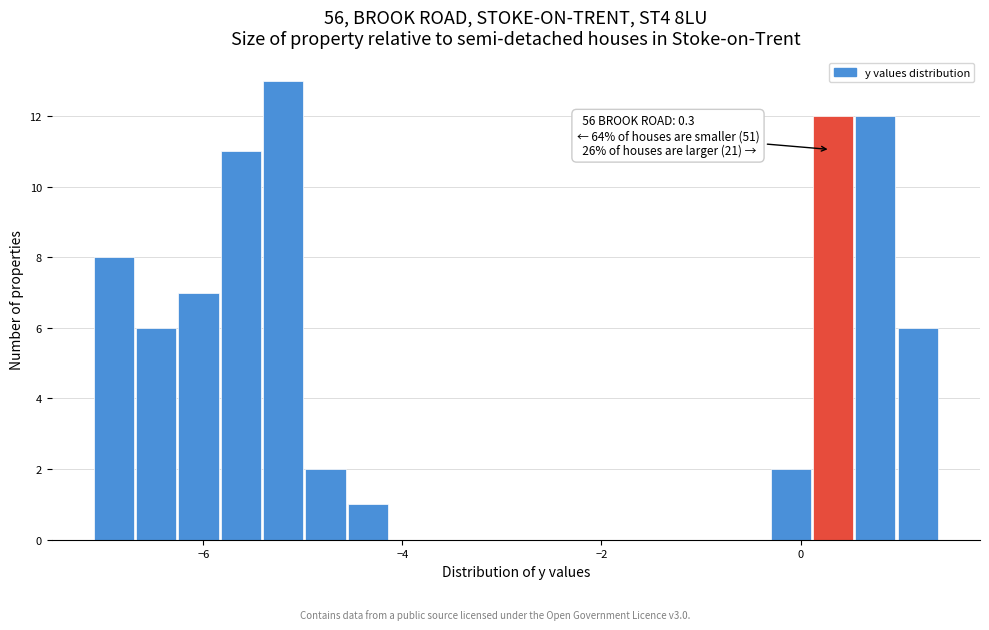

Around what value on the x-axis is the tallest bar? Give the approximate position of its centre, as read against the axis.

-5.2